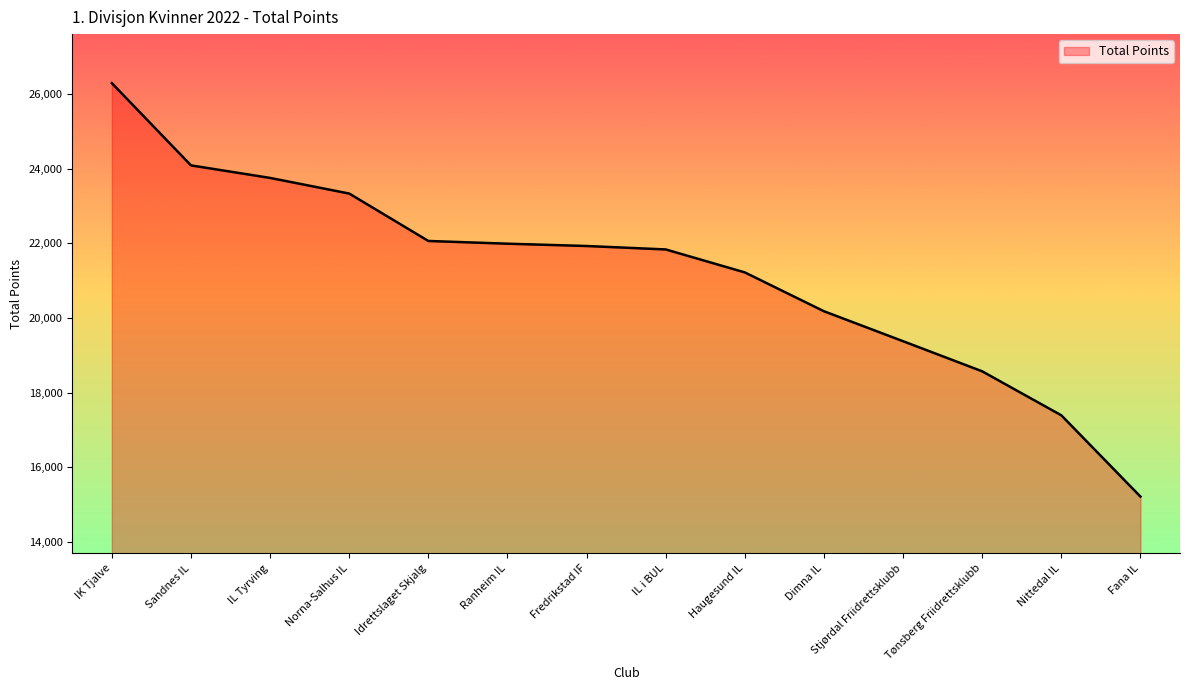

What is the difference between the second highest and minimum values?

8878